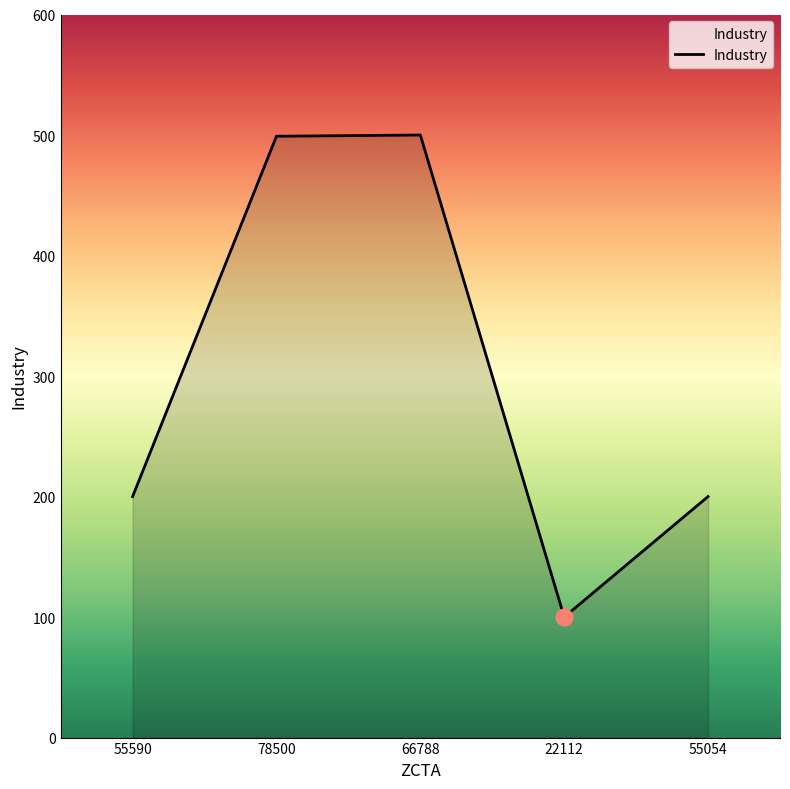

What is the change in value from 78500 to 55054?

-299